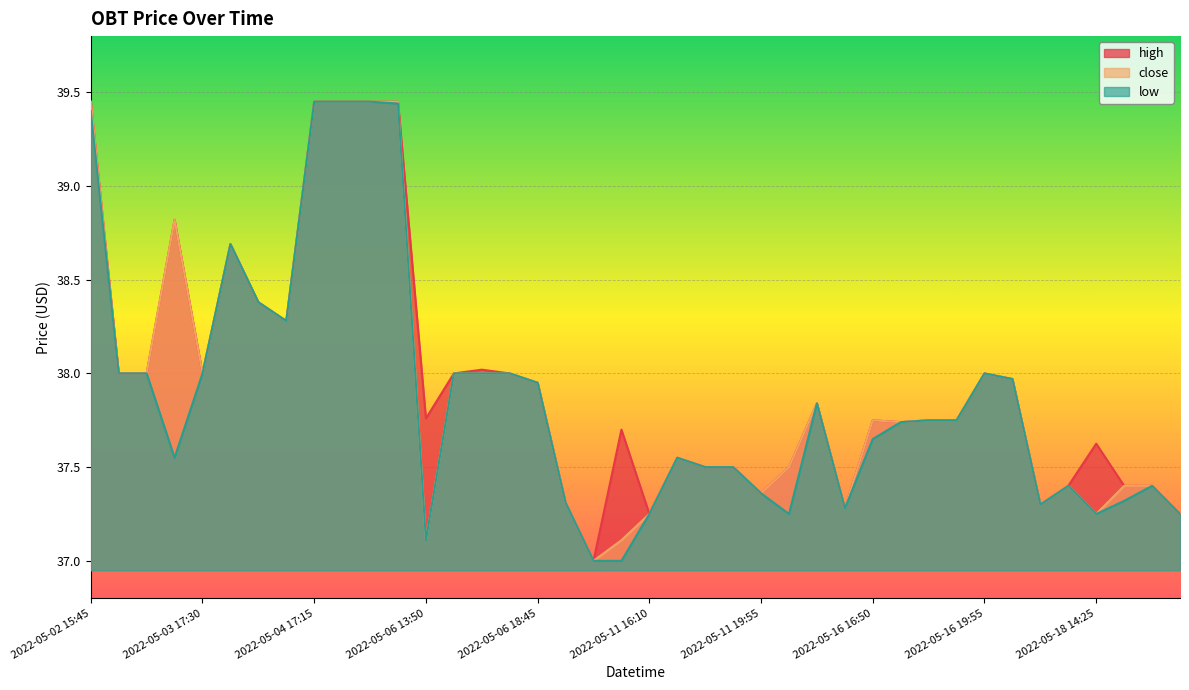

At which category does the chart reach its minimum across all series?

2022-05-09 15:20